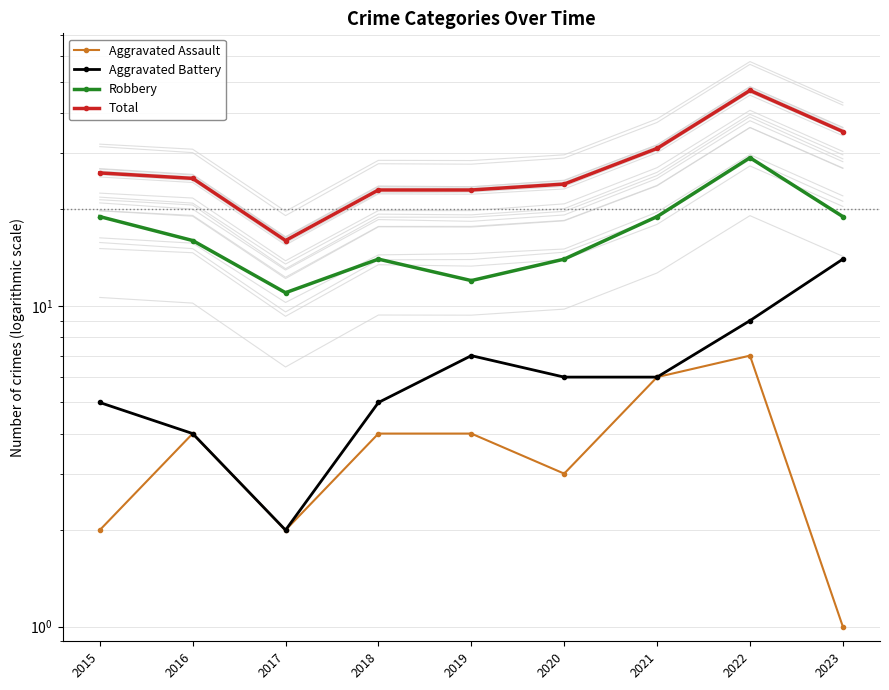

What is the value of the Aggravated Assault point at the 1st from the left?

2